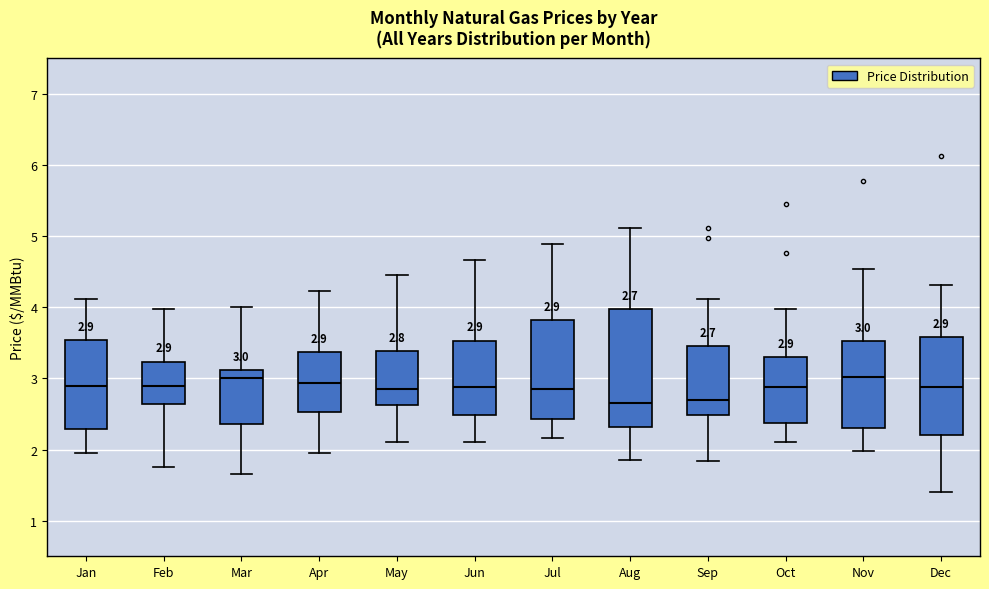

Which box is the tallest, from its lower edge to its upper edge?

Aug